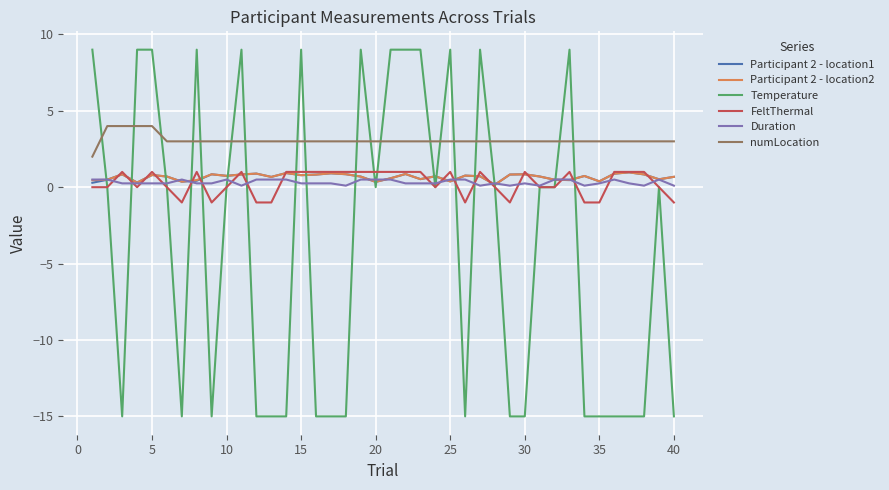

What is the maximum value shown in the chart?

9.0